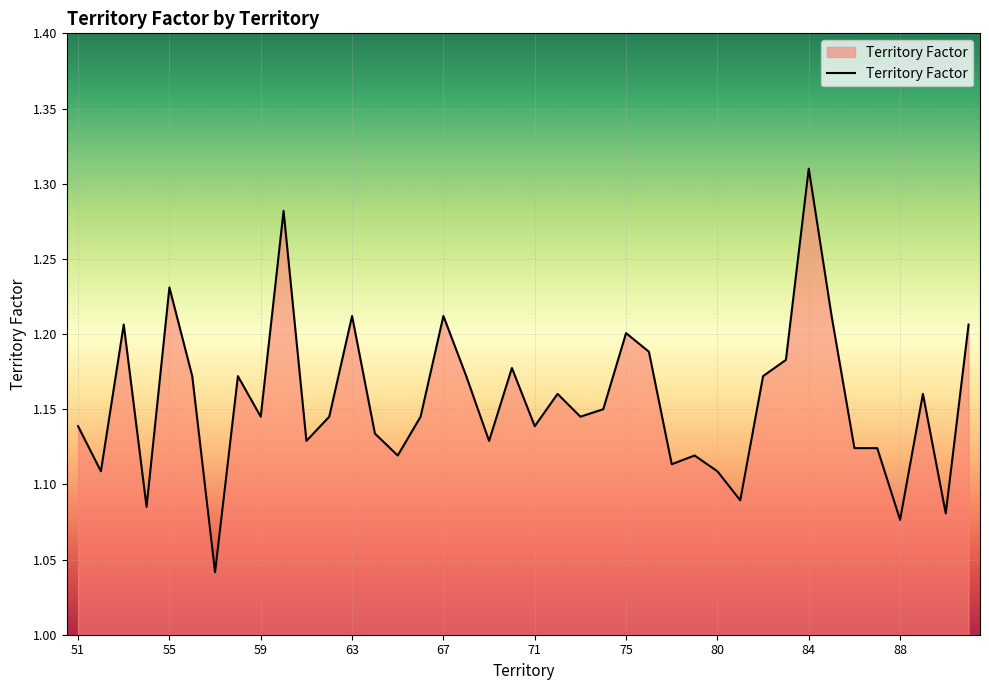

What is the sum of all values?

46.2